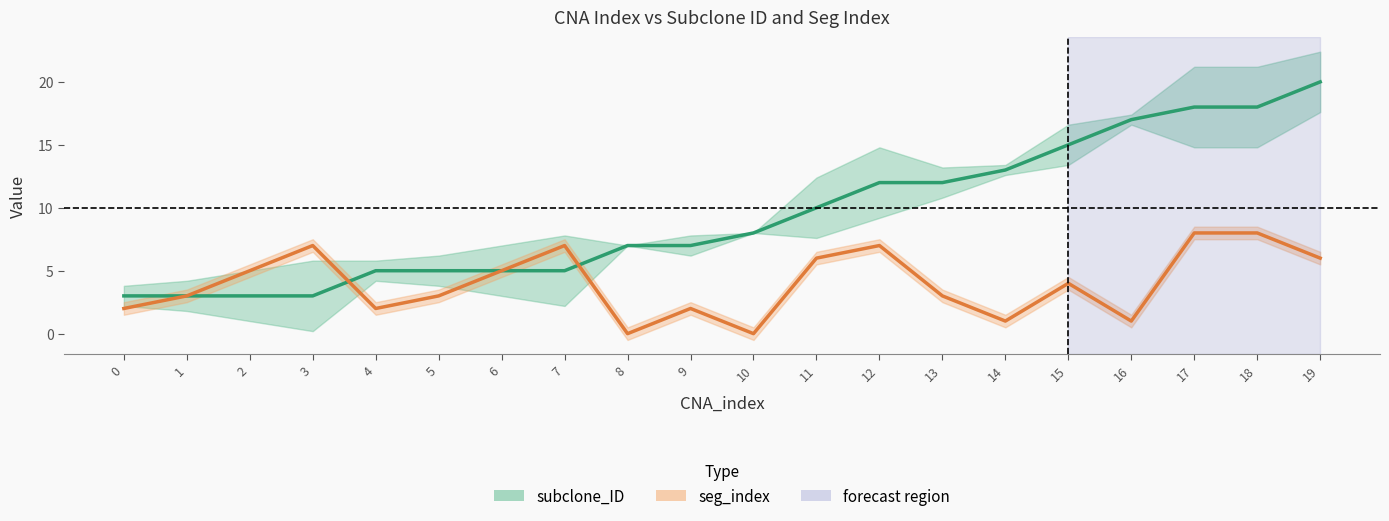

At which category is the sum across all series the highest?

17